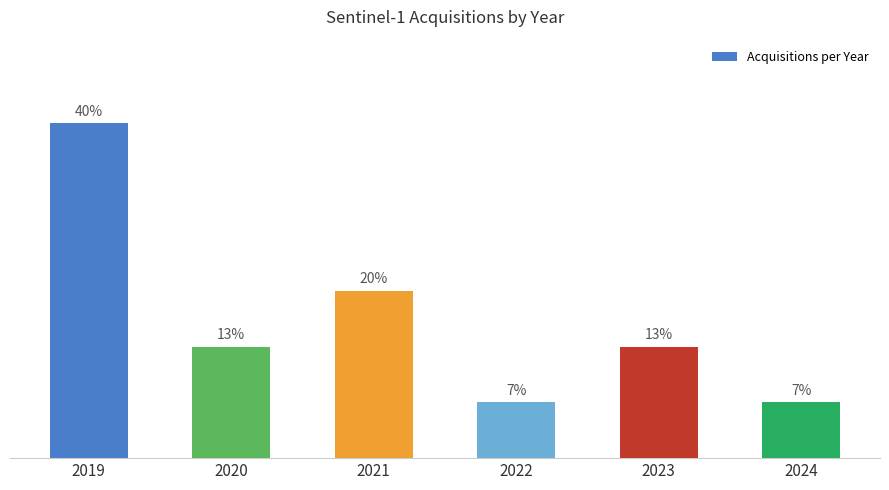

Are the bars horizontal?

No